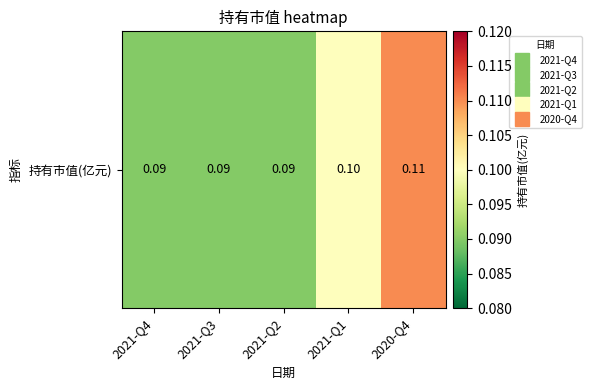

What is the average value?

0.1